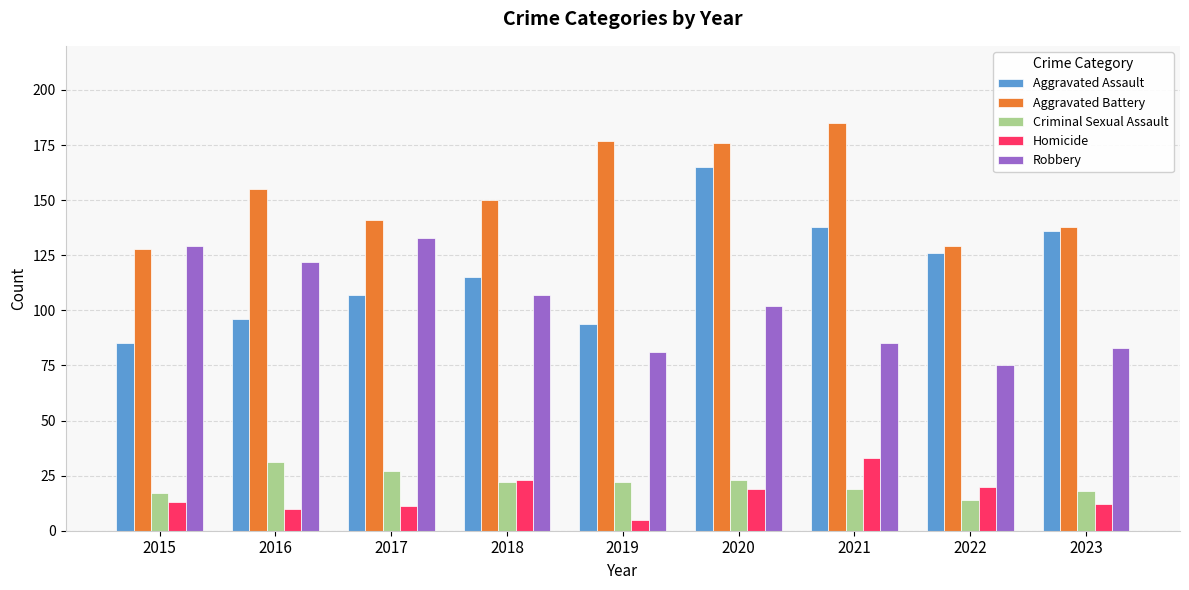

What is the sum of all Robbery values?

917